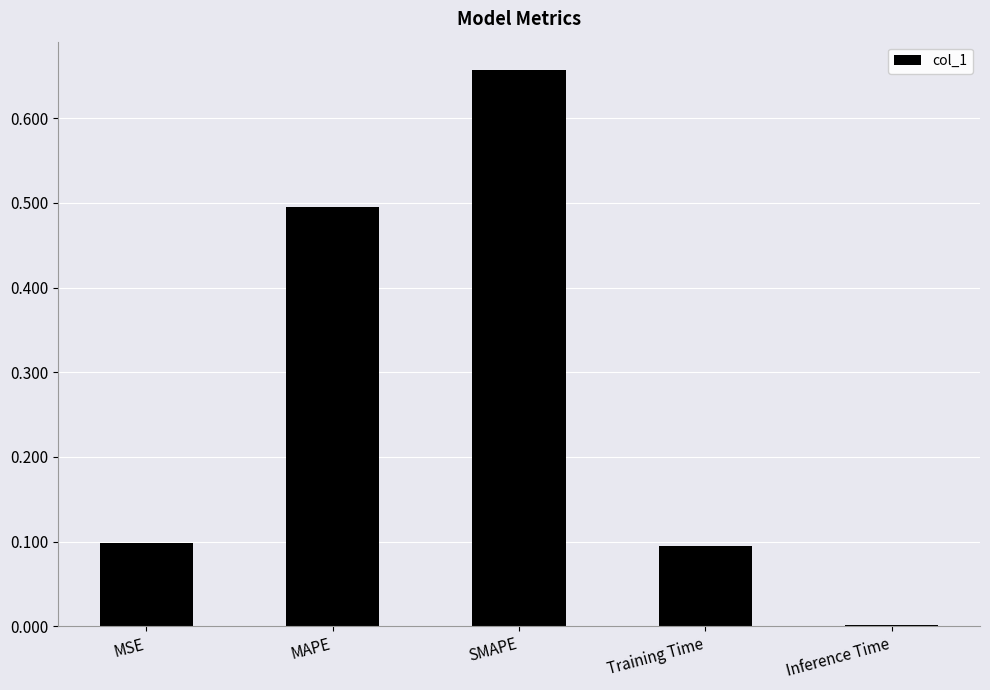

What is the difference between the values at Inference Time and MAPE?

0.5